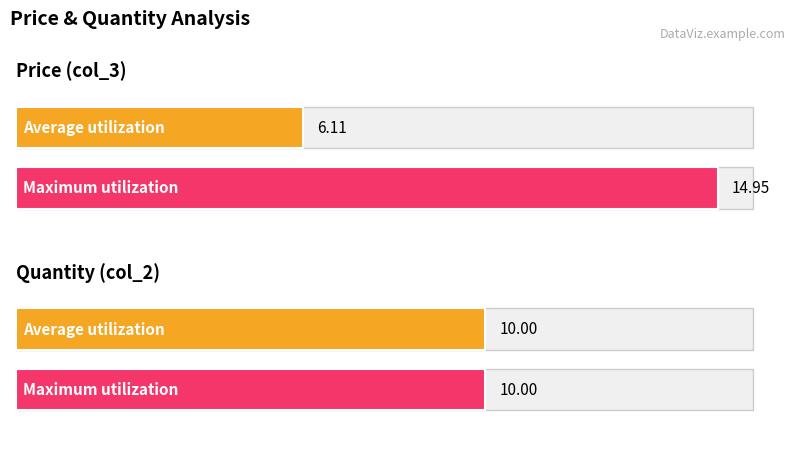

Between 13 and 19, which series saw the biggest shift?

col_3